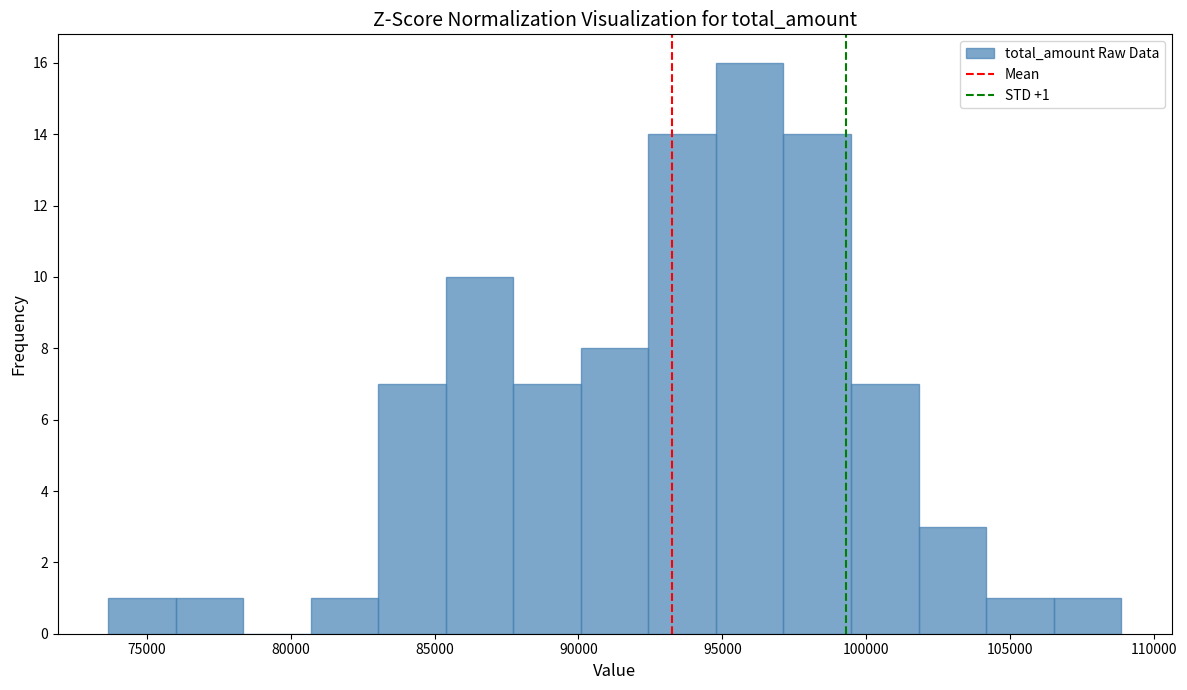

Over which range of the x-axis is the bar tallest?

95000 to 97000